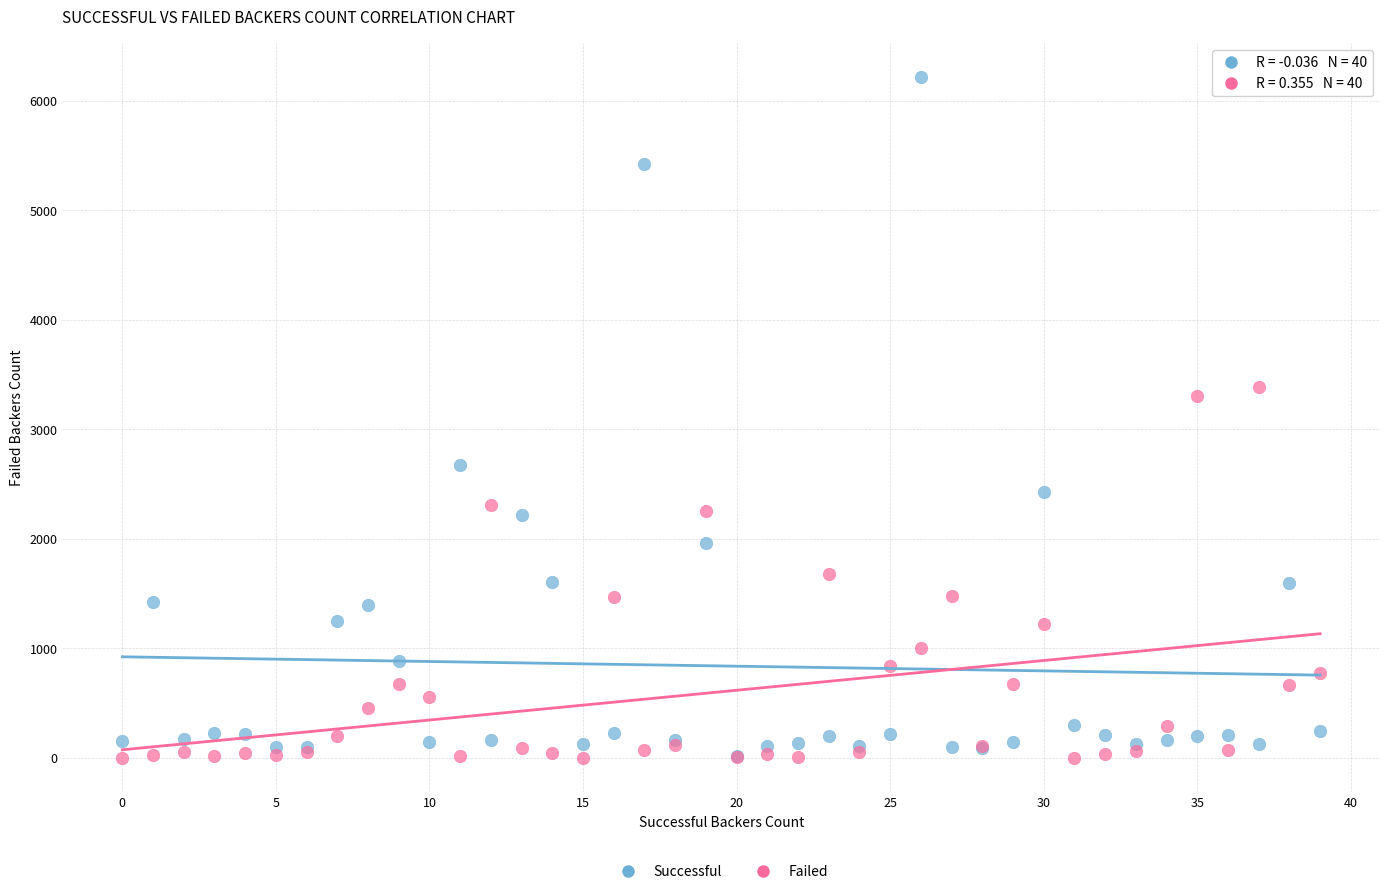

Which series contains the highest Y value?

Successful